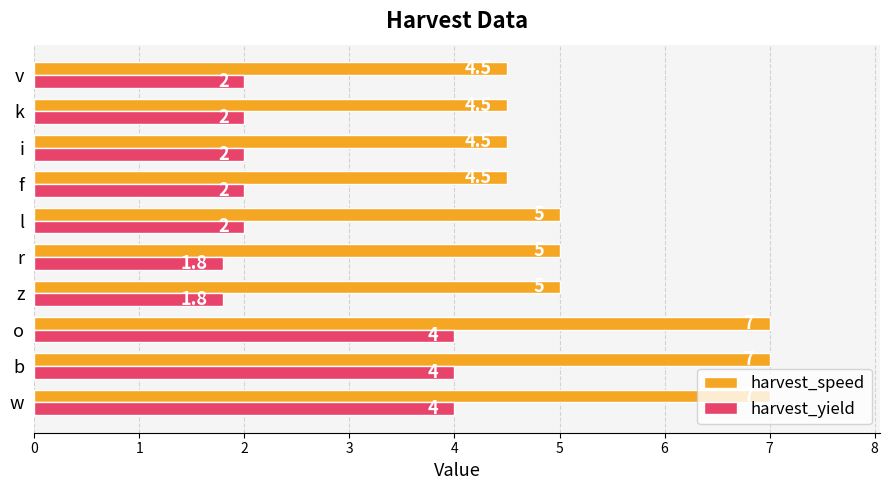

The harvest_yield series shows 2.4 at o. True or false?

False